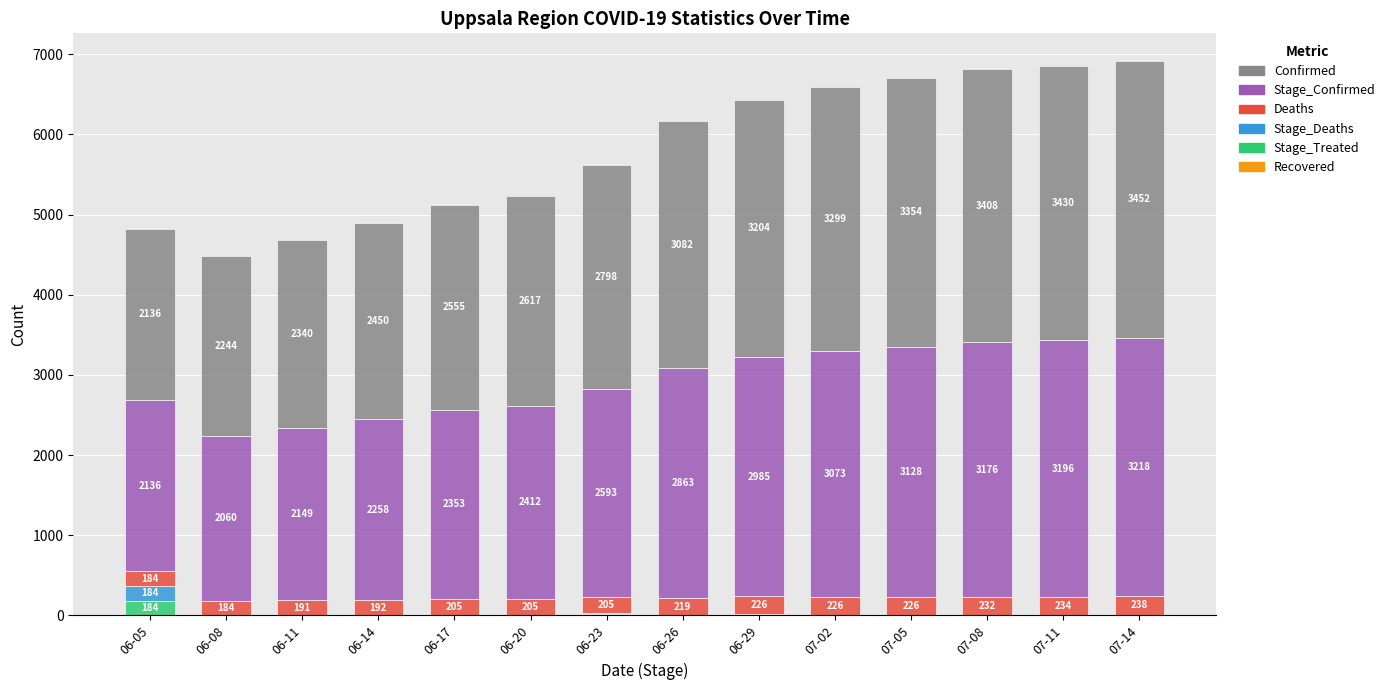

Where is Stage_Treated nearest to the value 92?

06-23